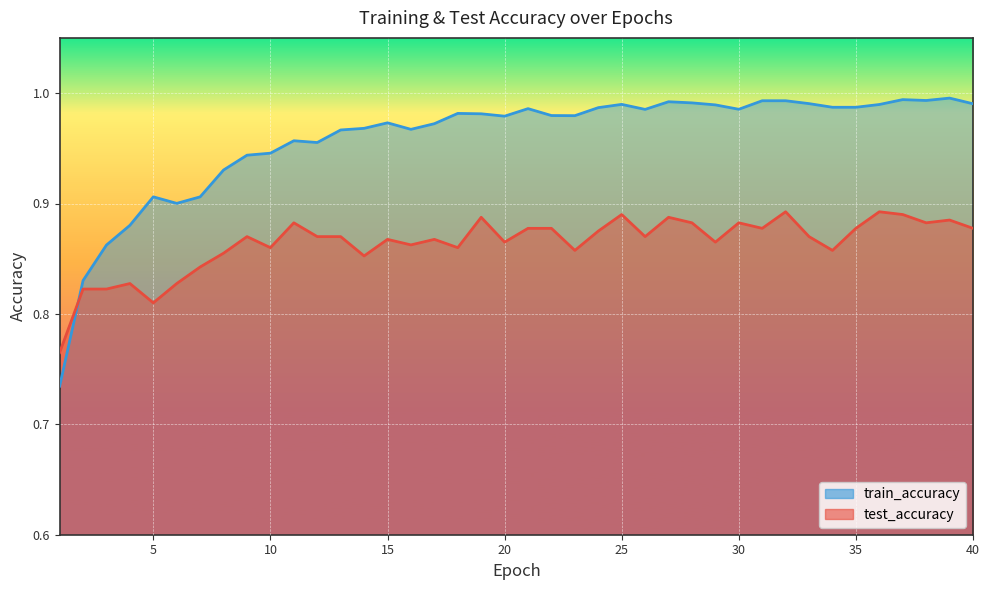

What are all the series names shown in the legend?

test_accuracy, train_accuracy